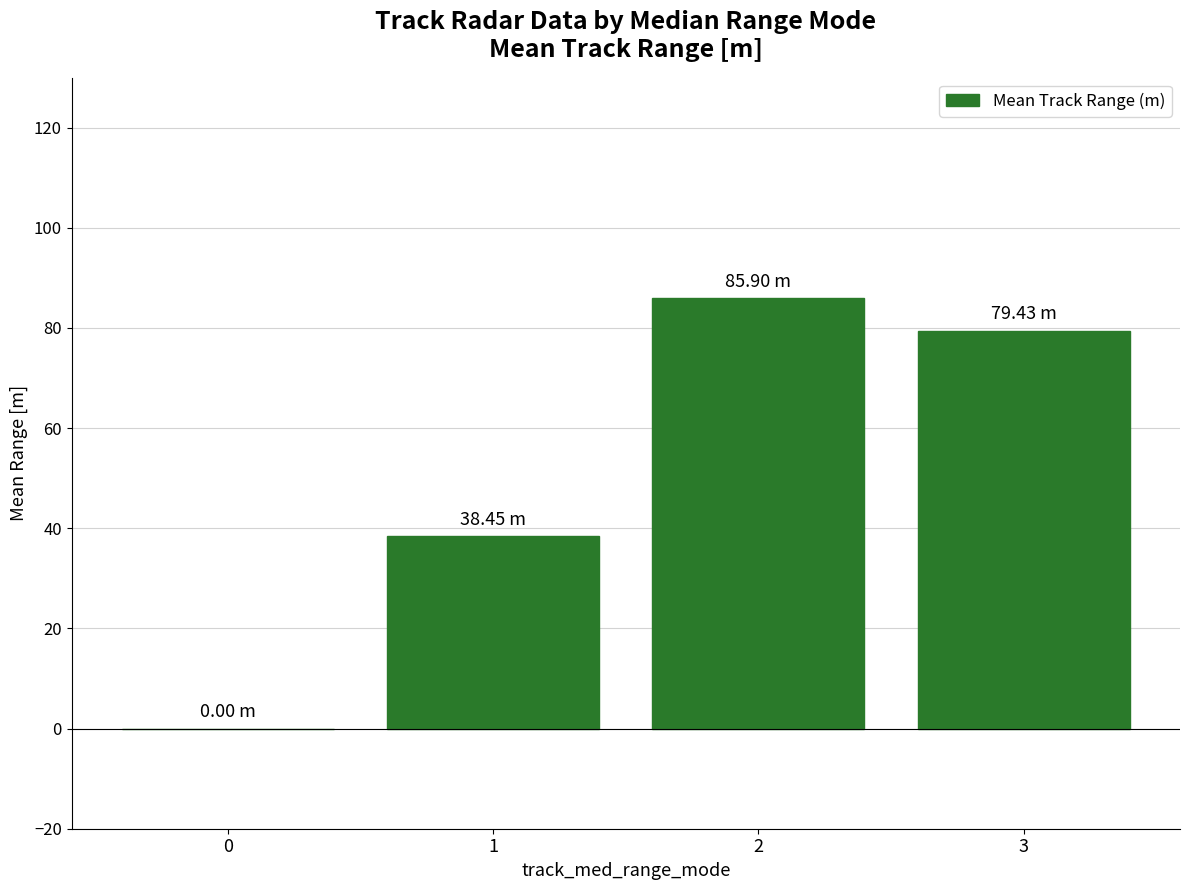

Approximately how many times larger is the value at 3 compared to 2?

0.9